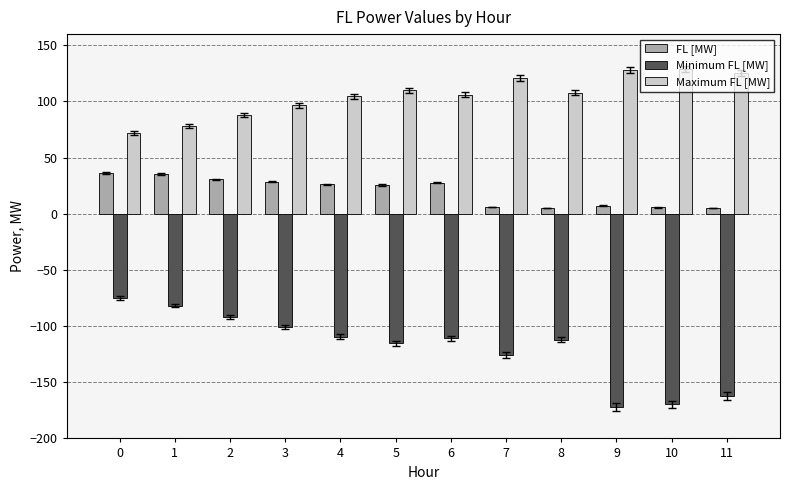

List the series in order of their overall mean, lowest first.

Minimum FL [MW], FL [MW], Maximum FL [MW]